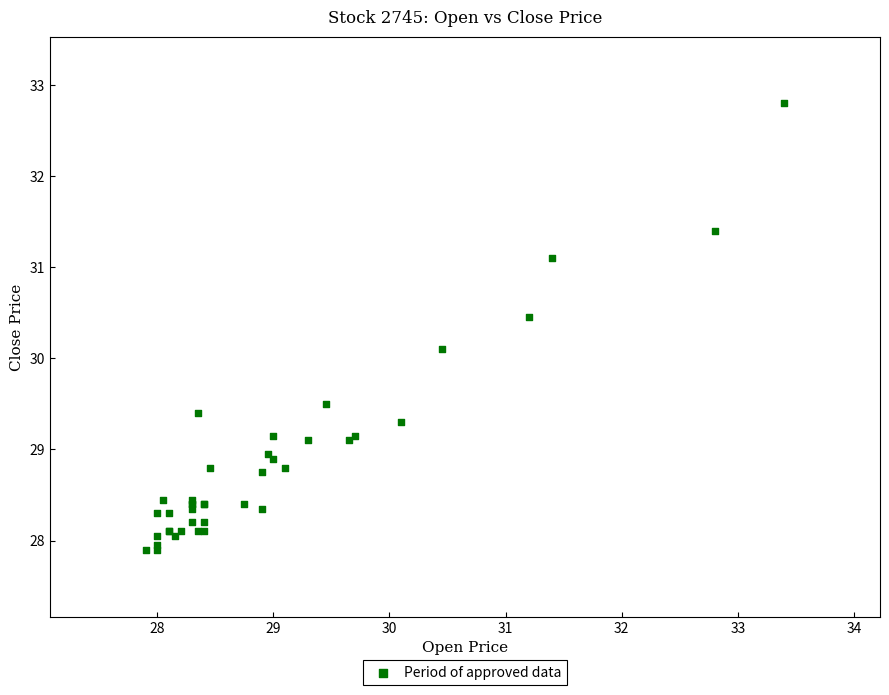

What Y value in the scatter plot is closest to 30?

30.1